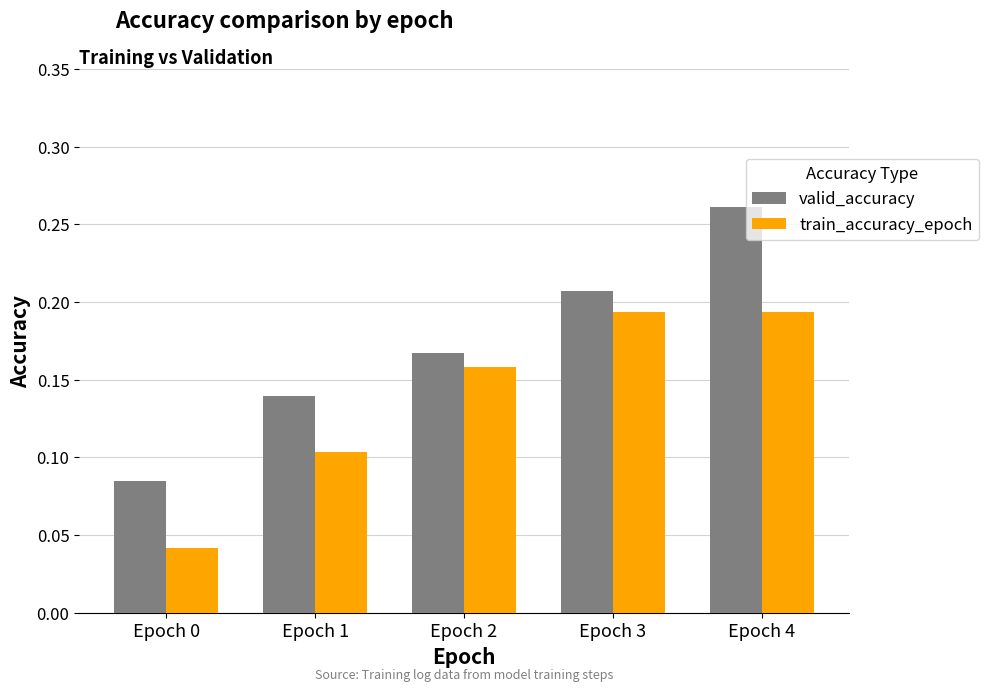

Count the number of categories in the chart.

5